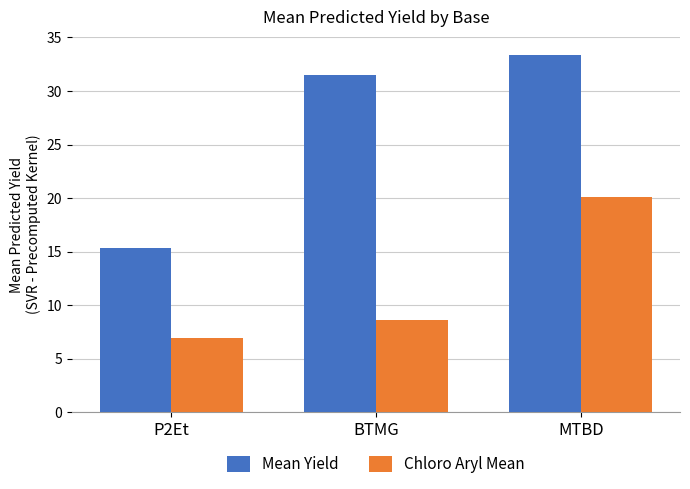

Rank the series at P2Et from highest to lowest value.

Mean Yield, Chloro Aryl Mean